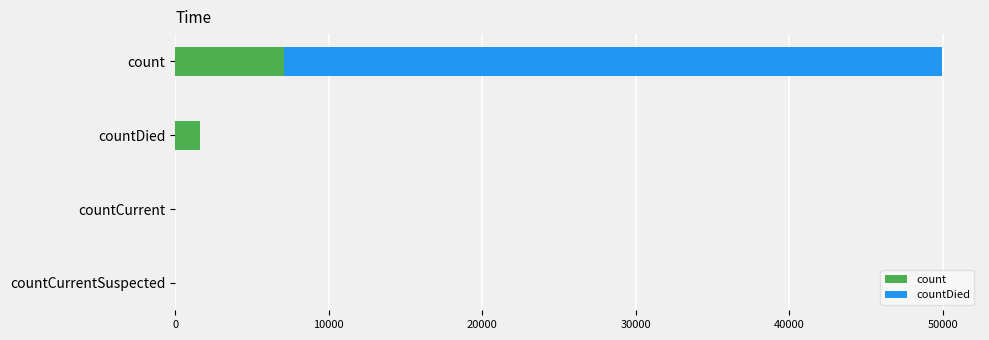

At which category is the sum across all series the highest?

count